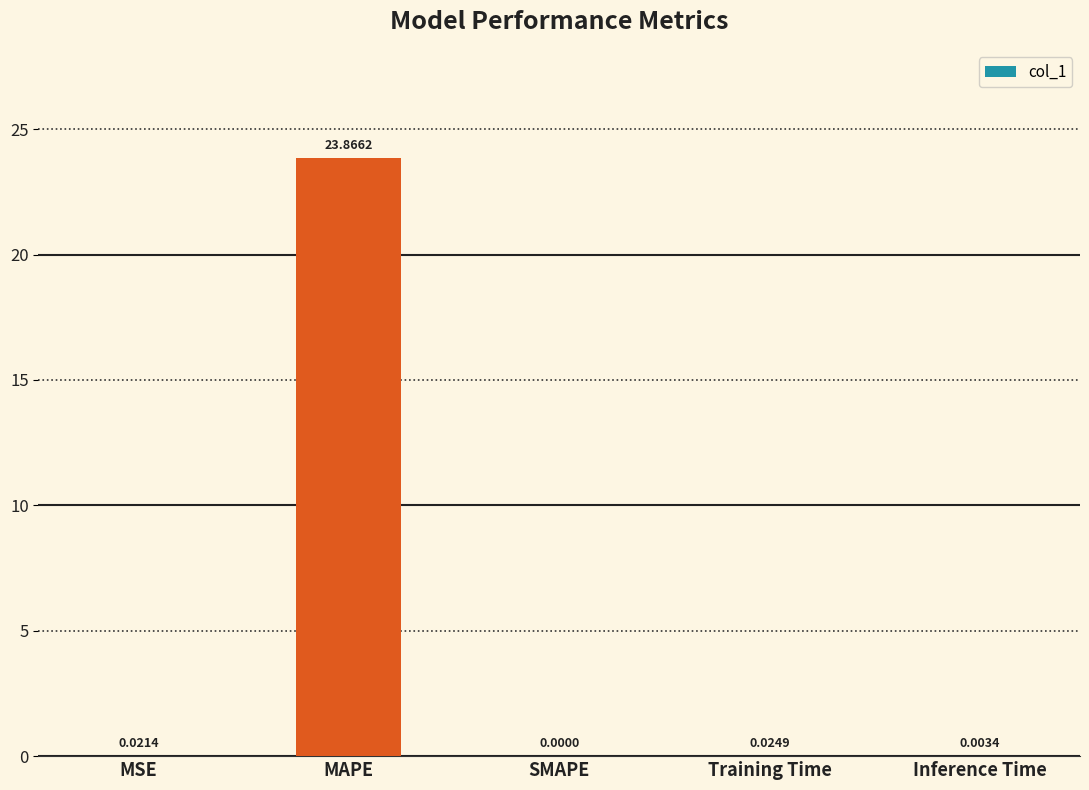

At which category does the chart reach its peak across all series?

MAPE